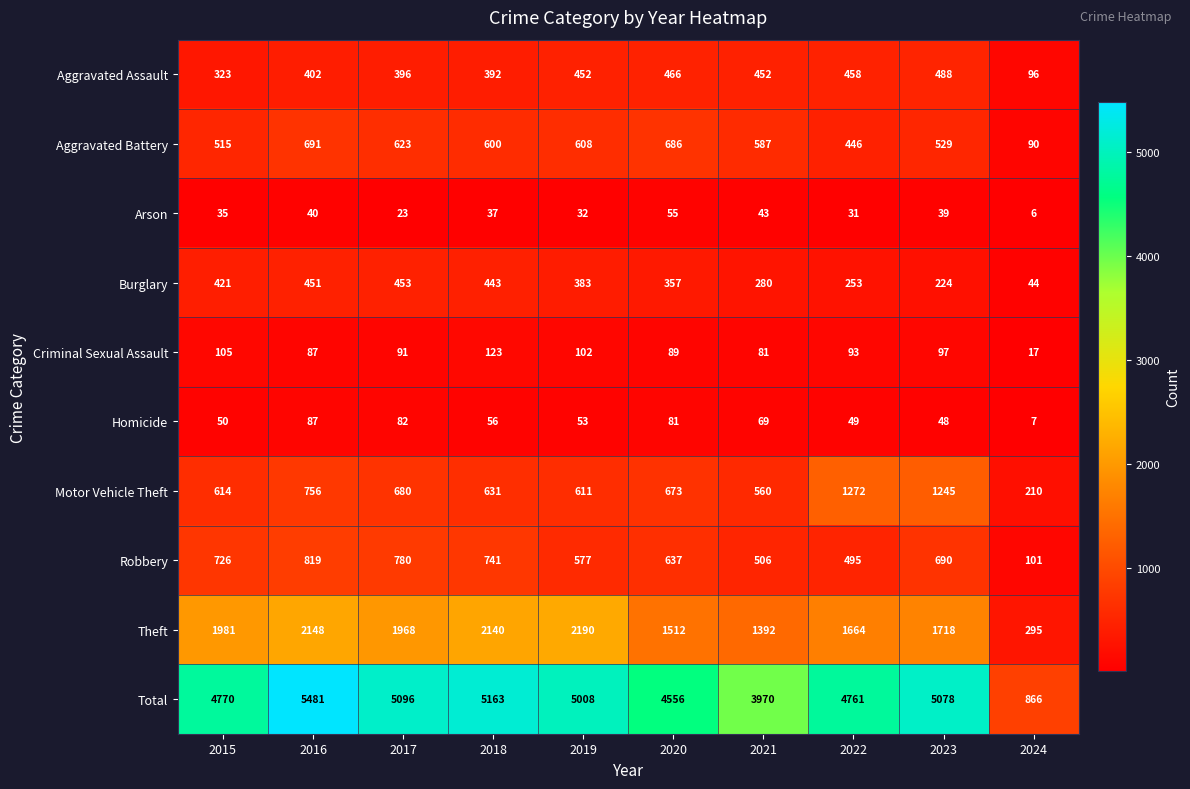

Which series has the widest spread of values?

Total